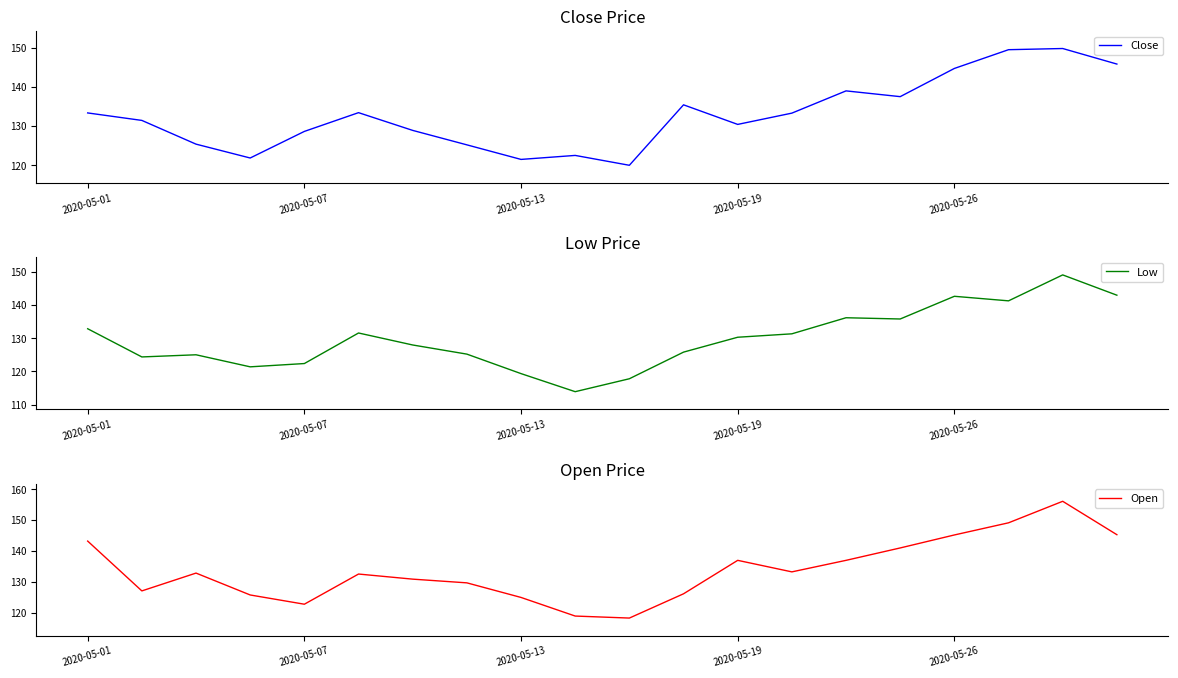

At which label does Open first exceed 132?

2020-05-01